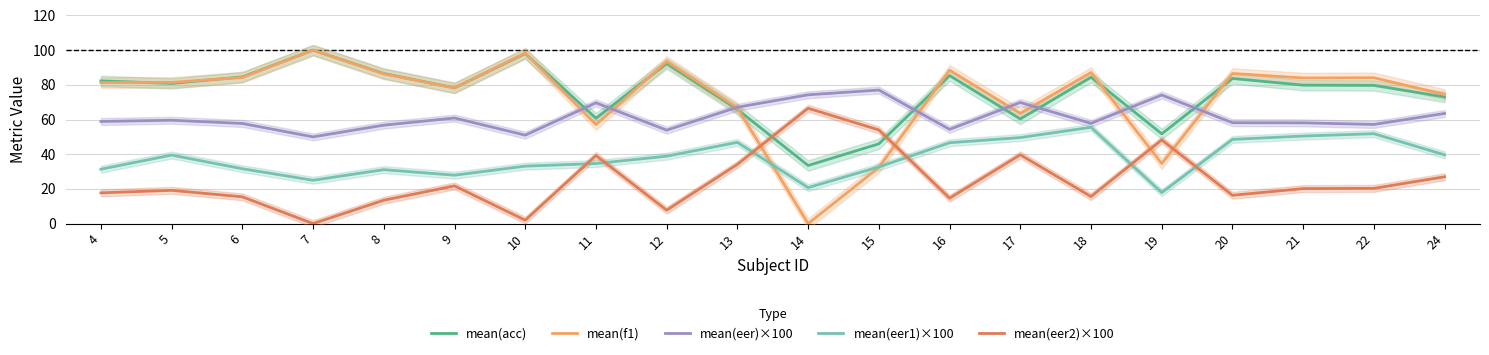

How many values in the mean(eer)×100 series exceed 58?

12